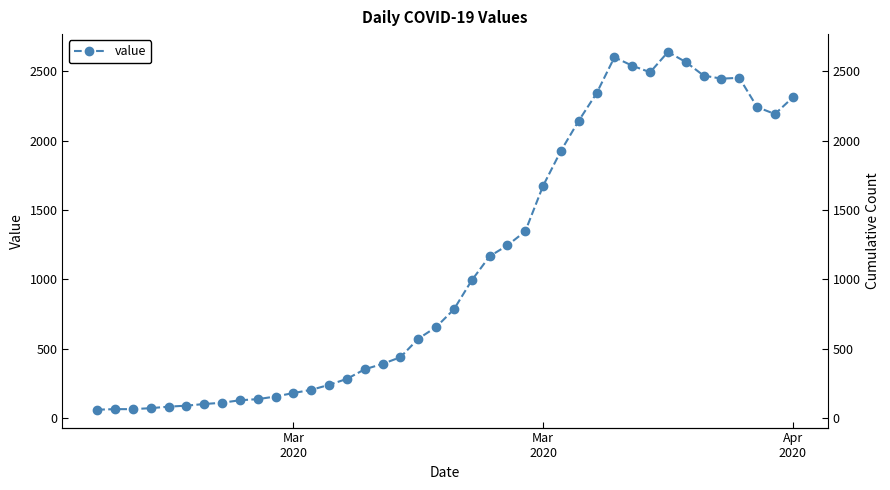

How many values are below 784?

20